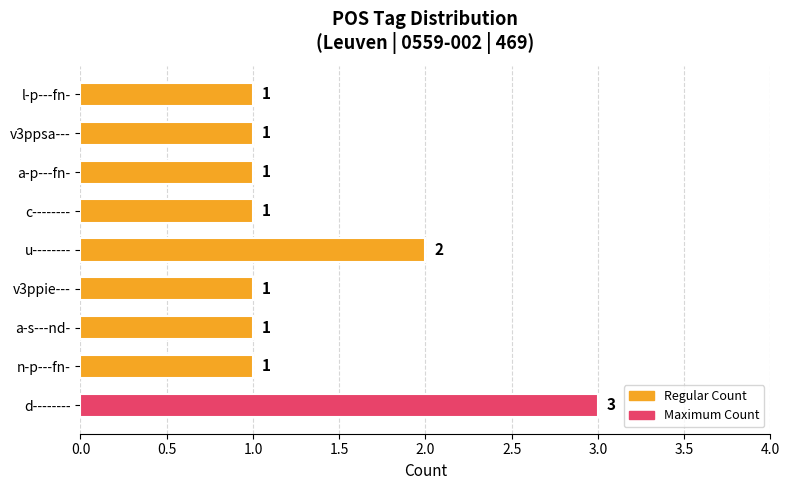

Reading top to bottom, what are all the values shown in this chart?

l-p---fn-=1	v3ppsa---=1	a-p---fn-=1	c--------=1	u--------=2	v3ppie---=1	a-s---nd-=1	n-p---fn-=1	d--------=3